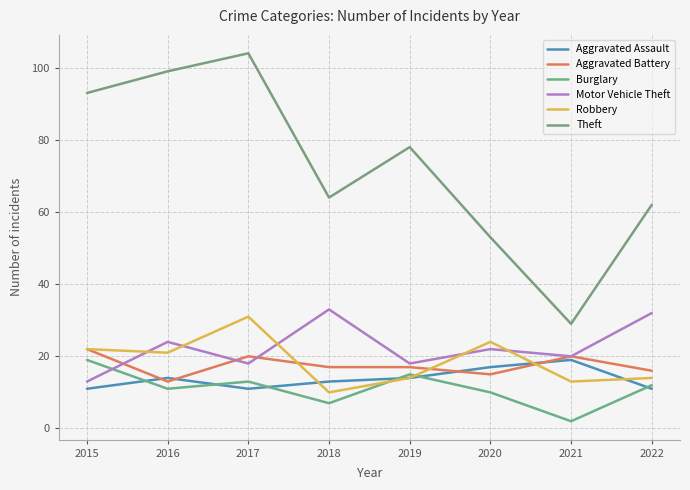

Is it true that Robbery equals 15 at 2018?

False